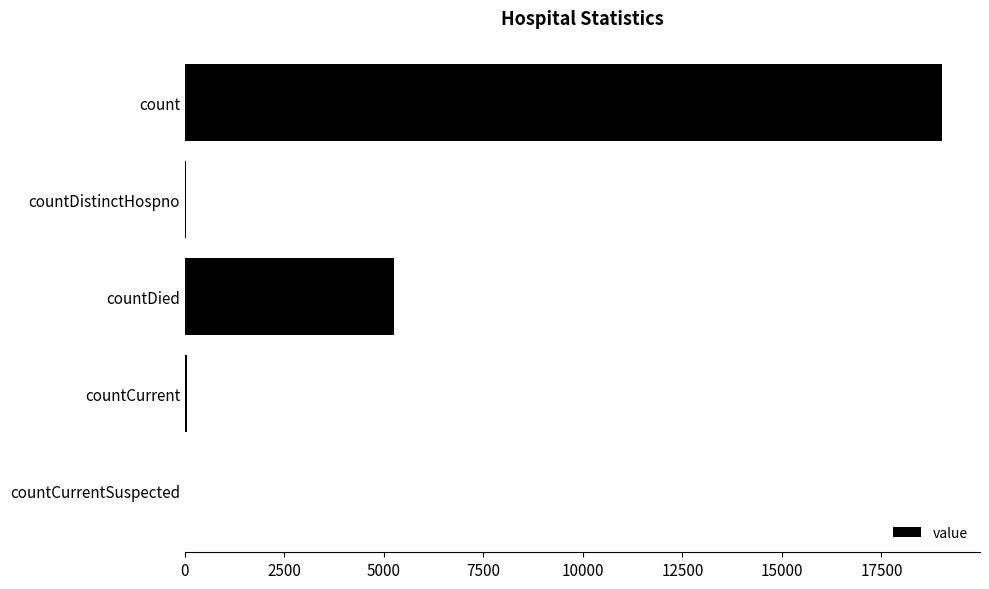

Which label corresponds to the largest value in the chart?

count